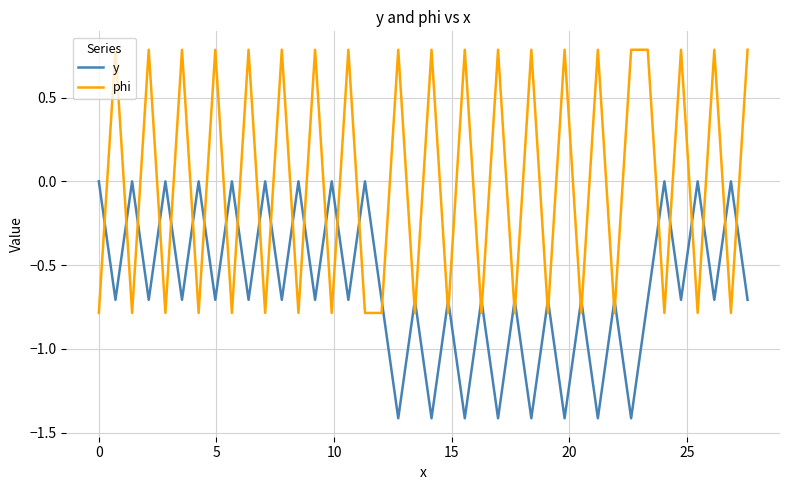

Rank the series by their maximum value, from highest to lowest.

phi, y